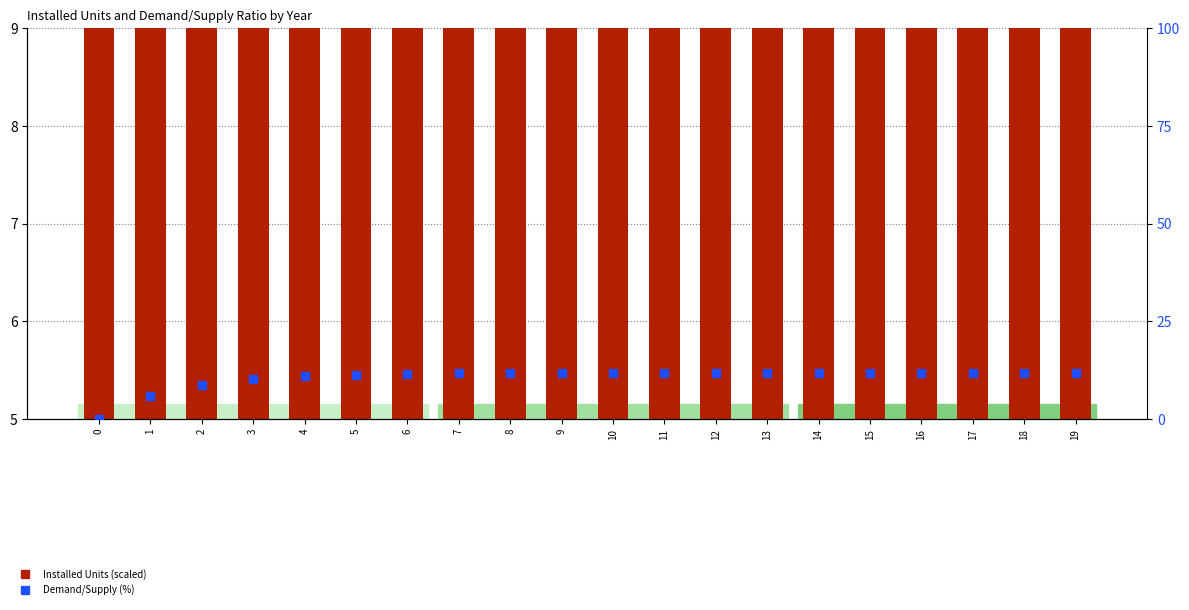

Which series has the largest total across all categories?

Demand/Supply (%)